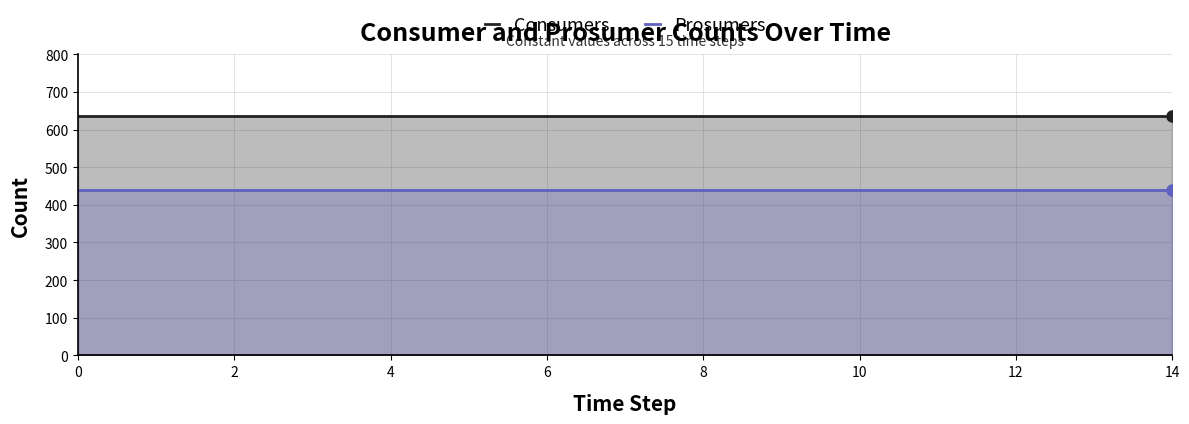

List the series in order of their overall mean, lowest first.

Prosumers, Consumers